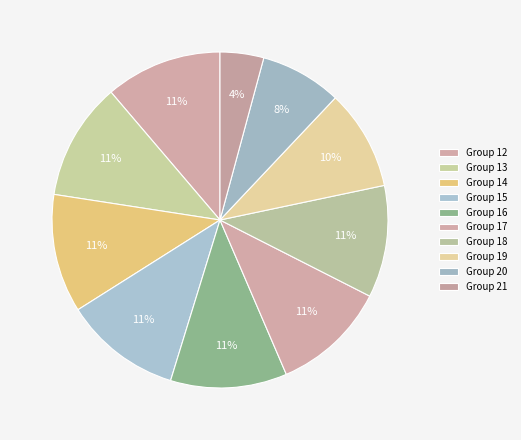

Count the number of slices in the pie.

10